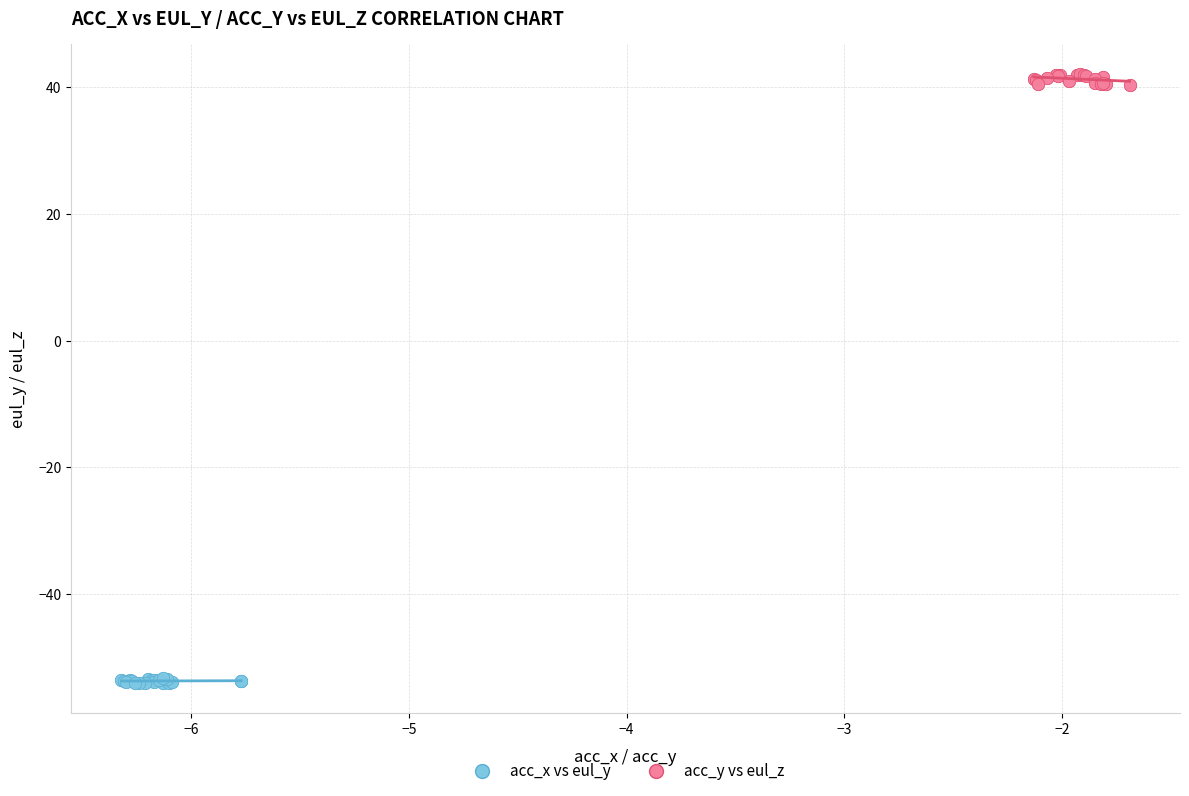

Which series contains the highest Y value?

acc_y vs eul_z